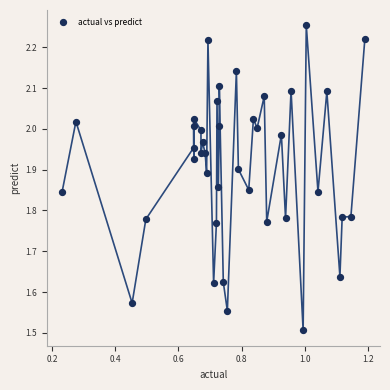

What is the range of Y values (max minus min)?

0.7